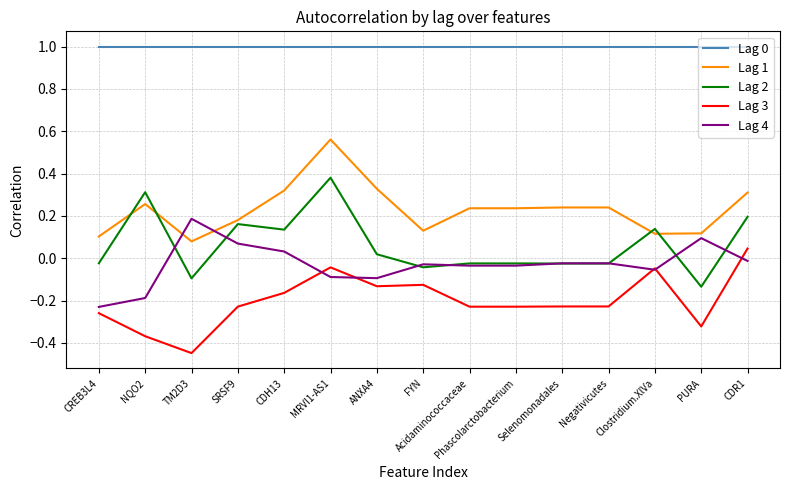

What is the sum of all Lag 0 values?

15.0